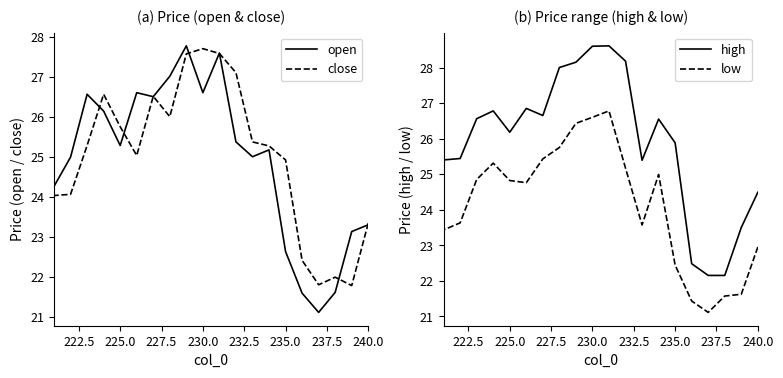

Does the chart display data point markers on the line(s)?

No